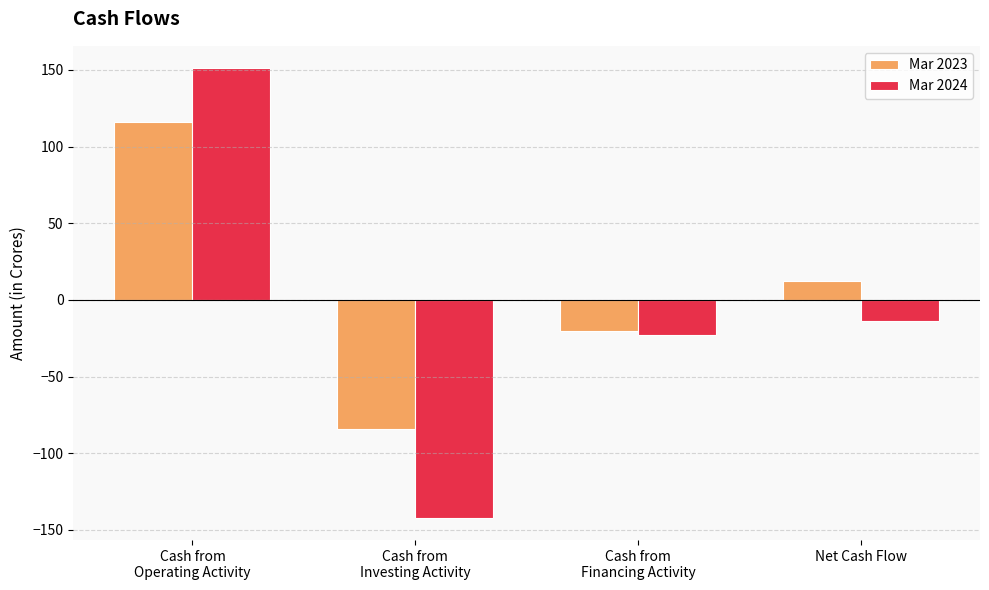

The value of Mar 2023 at Cash from
Financing Activity is -32. True or false?

False